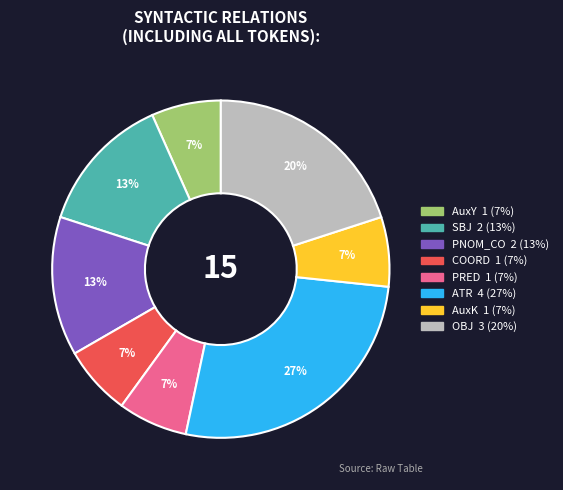

Is there any slice that represents more than half of the pie?

No